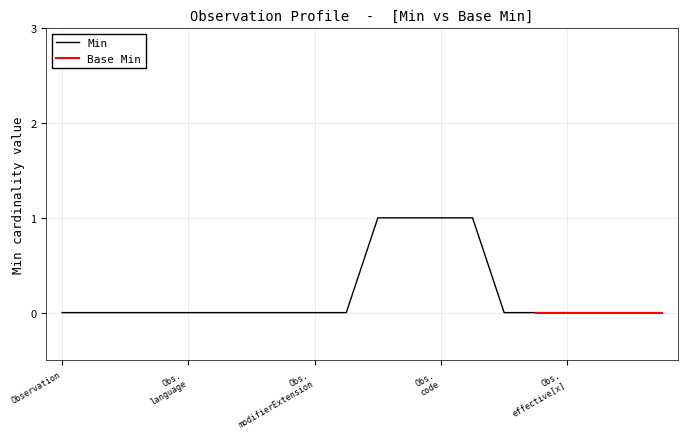

How many values are between 0 and 1?

20